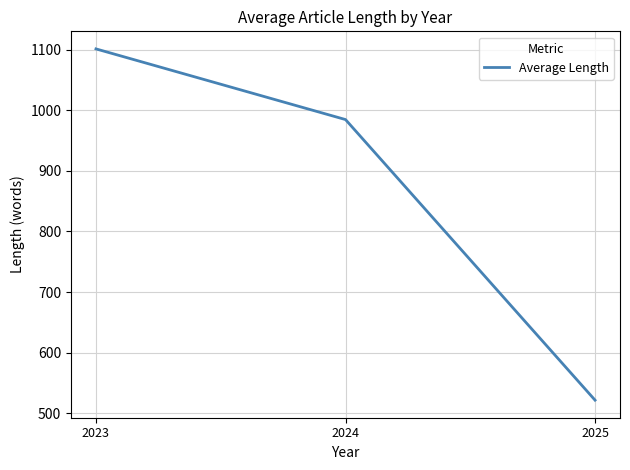

Reading left to right, list all the values displayed in this chart.

2023=1101.0	2024=984.5	2025=521.7